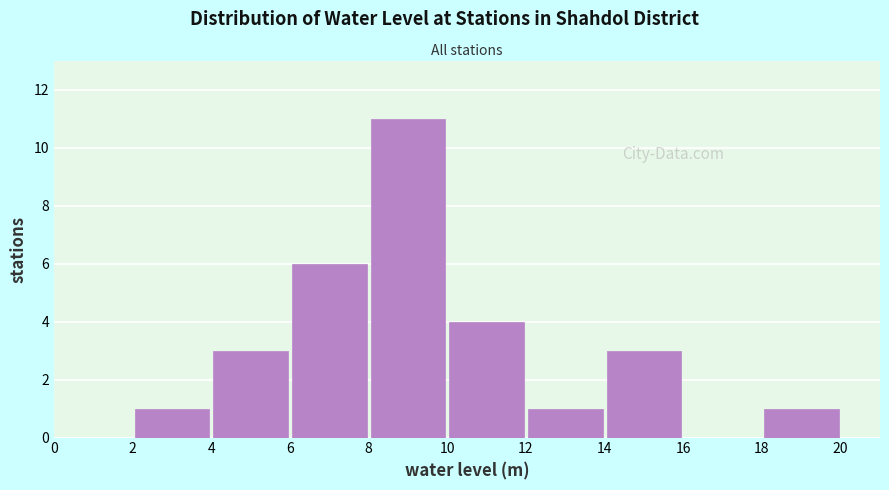

How tall is the bar that spans 10 to 12 on the x-axis? The values are not printed on the chart, so give them approximately, as read against the axis.

4